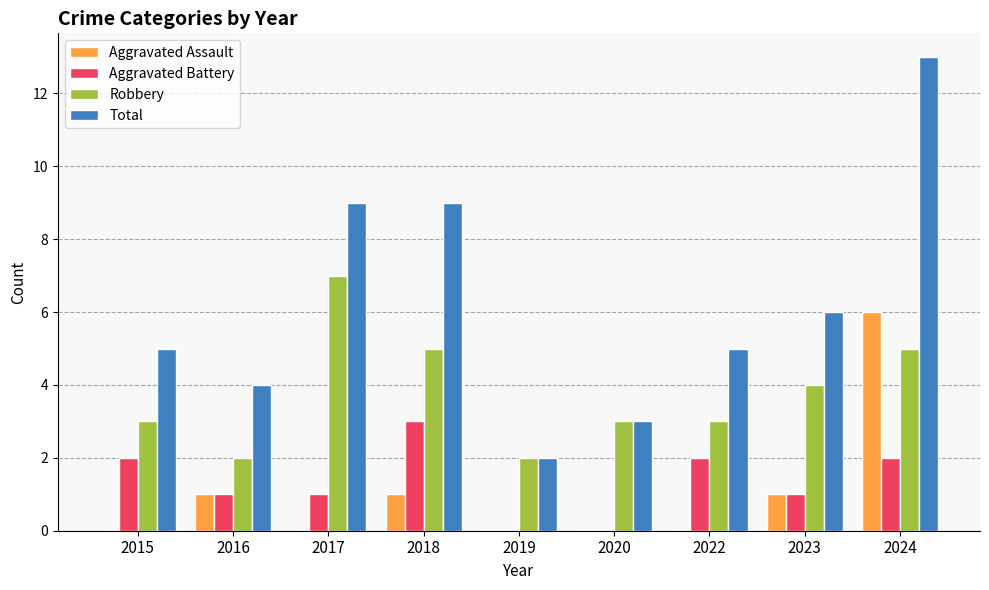

Is it true that Robbery equals 2 at 2016?

True